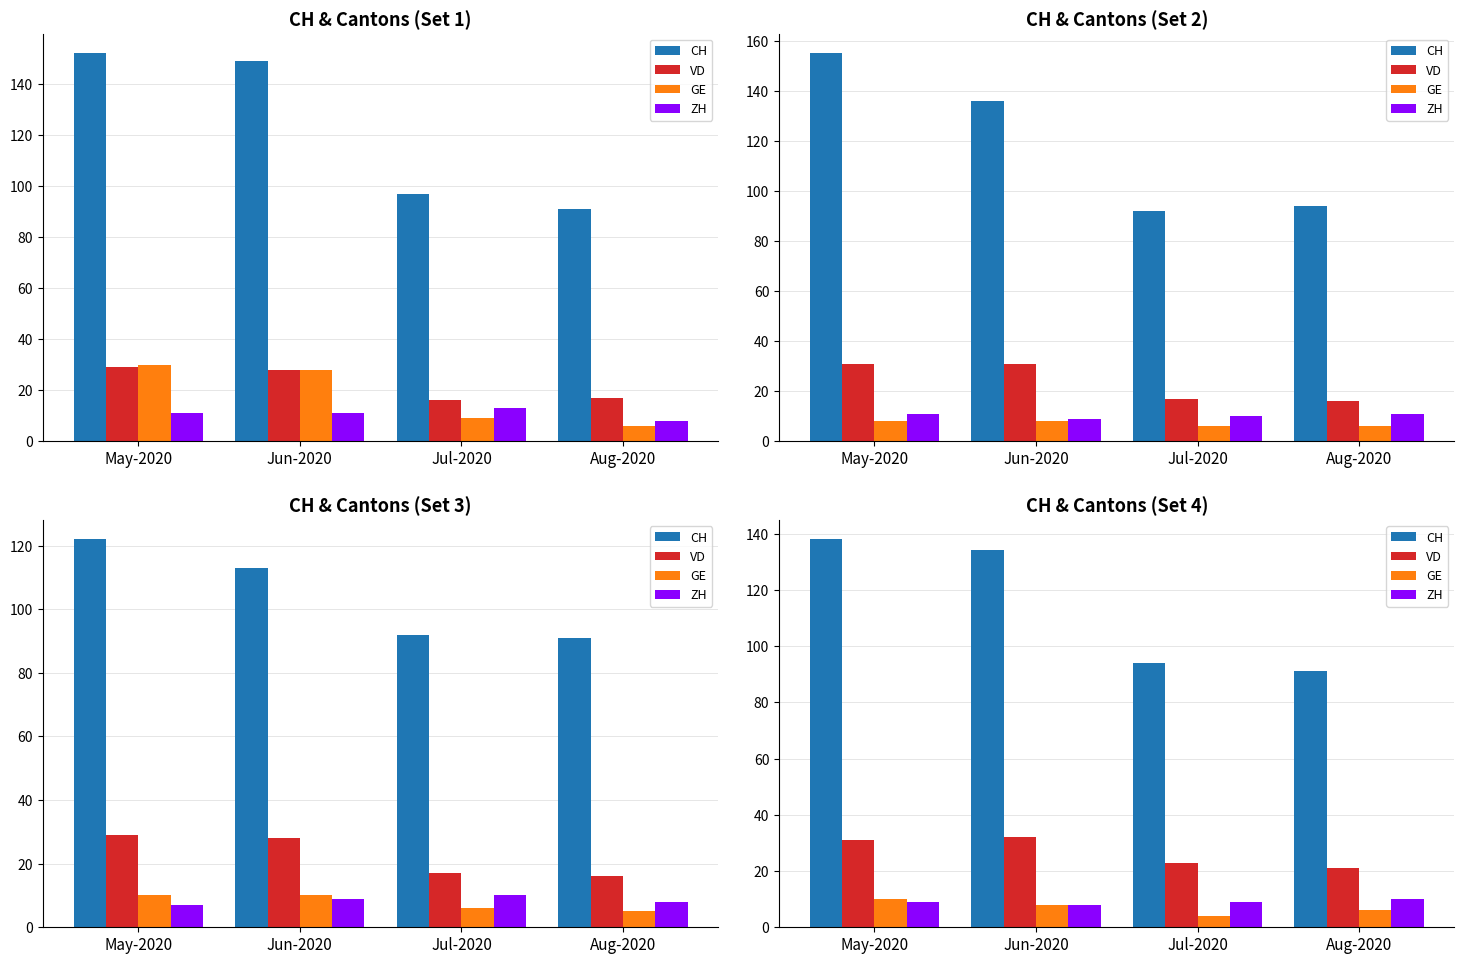

What position from the right is Jun-2020?

3